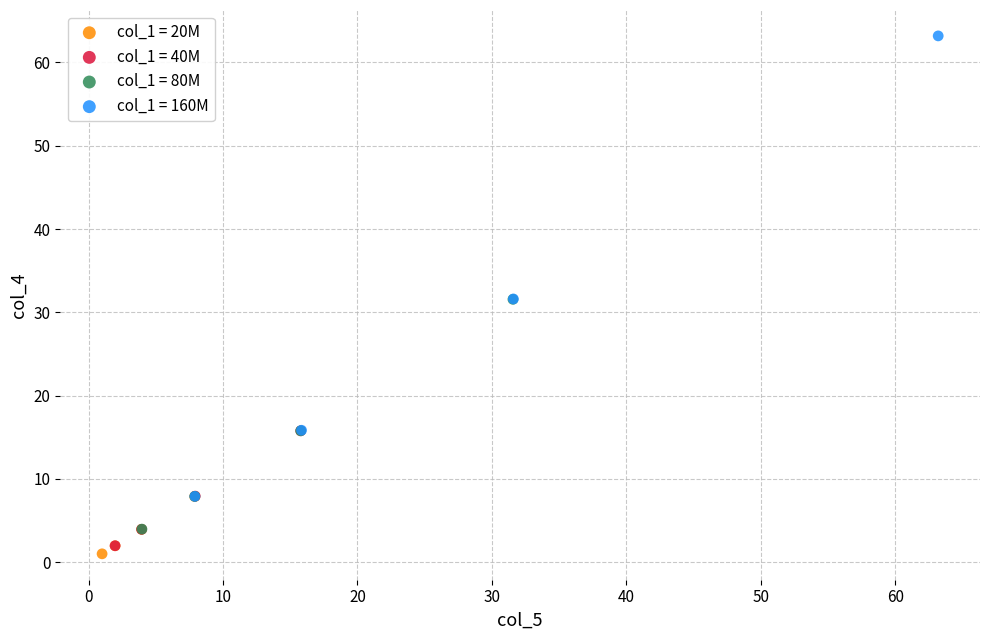

Which series contains the highest Y value?

col_1 = 160M